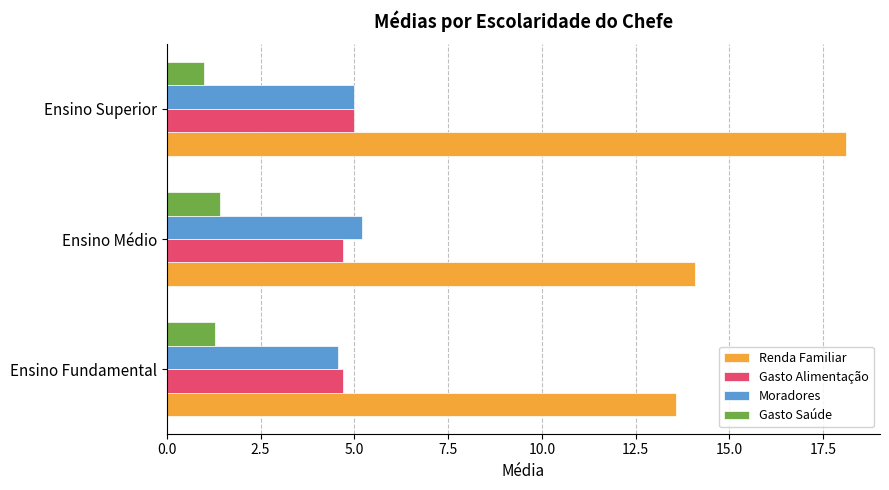

The Gasto Saúde series shows 1.3 at Ensino Fundamental. True or false?

True